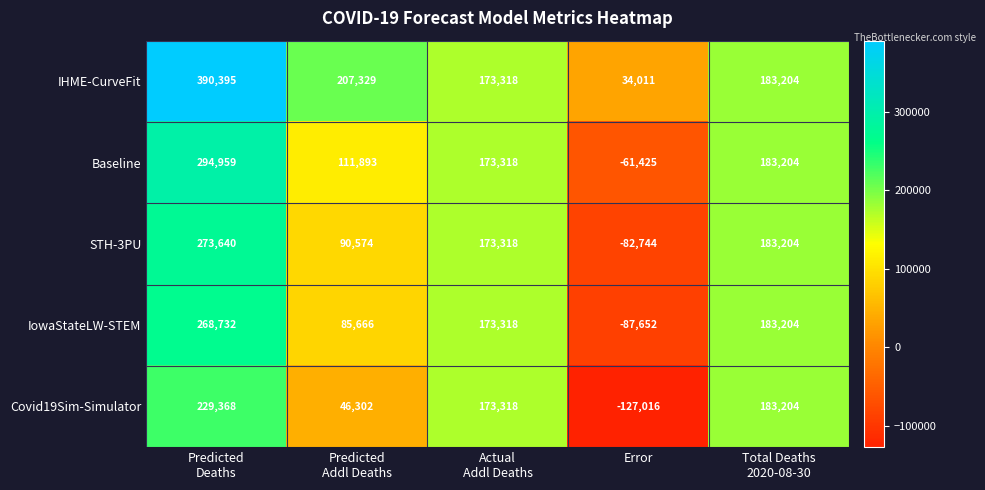

Reading right to left, transcribe all the data shown in this chart.

IHME-CurveFit: 183204	34011	173318	207329	390395
Baseline: 183204	-61425	173318	111893	294959
STH-3PU: 183204	-82744	173318	90574	273640
IowaStateLW-STEM: 183204	-87652	173318	85666	268732
Covid19Sim-Simulator: 183204	-127016	173318	46302	229368